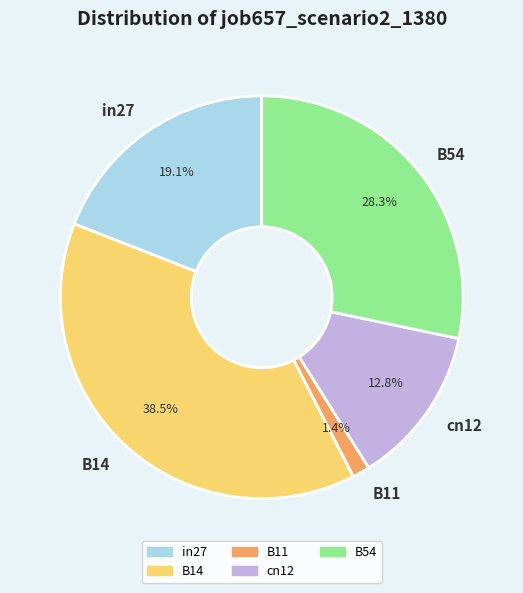

How much of the chart is everything except B14?

61.5%